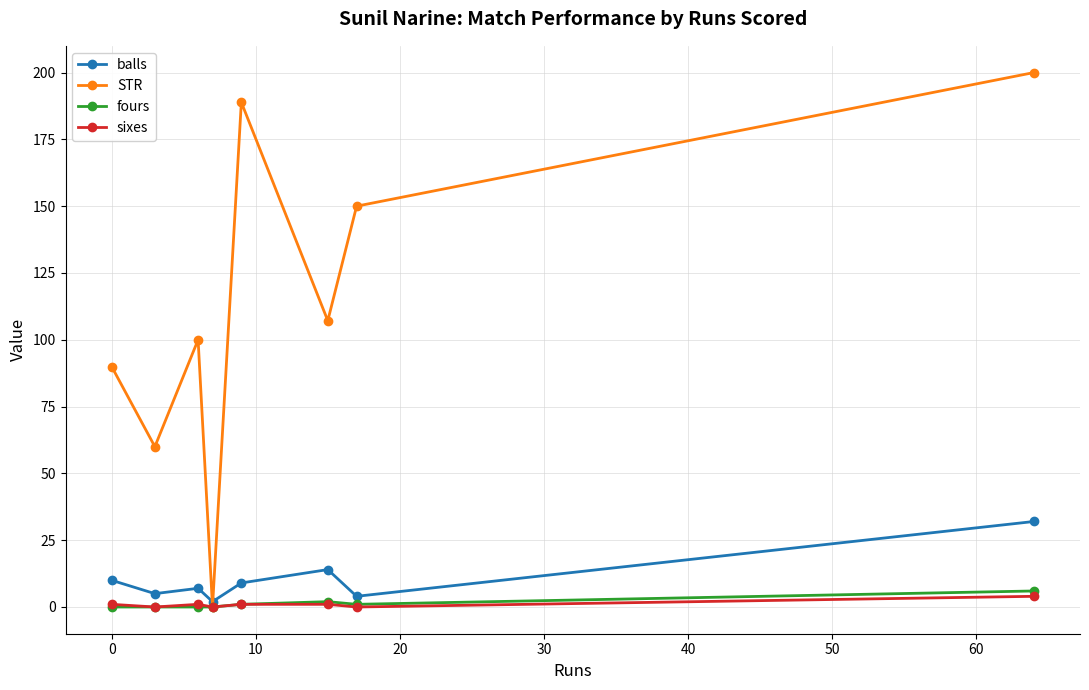

Which series has the widest spread of values?

STR